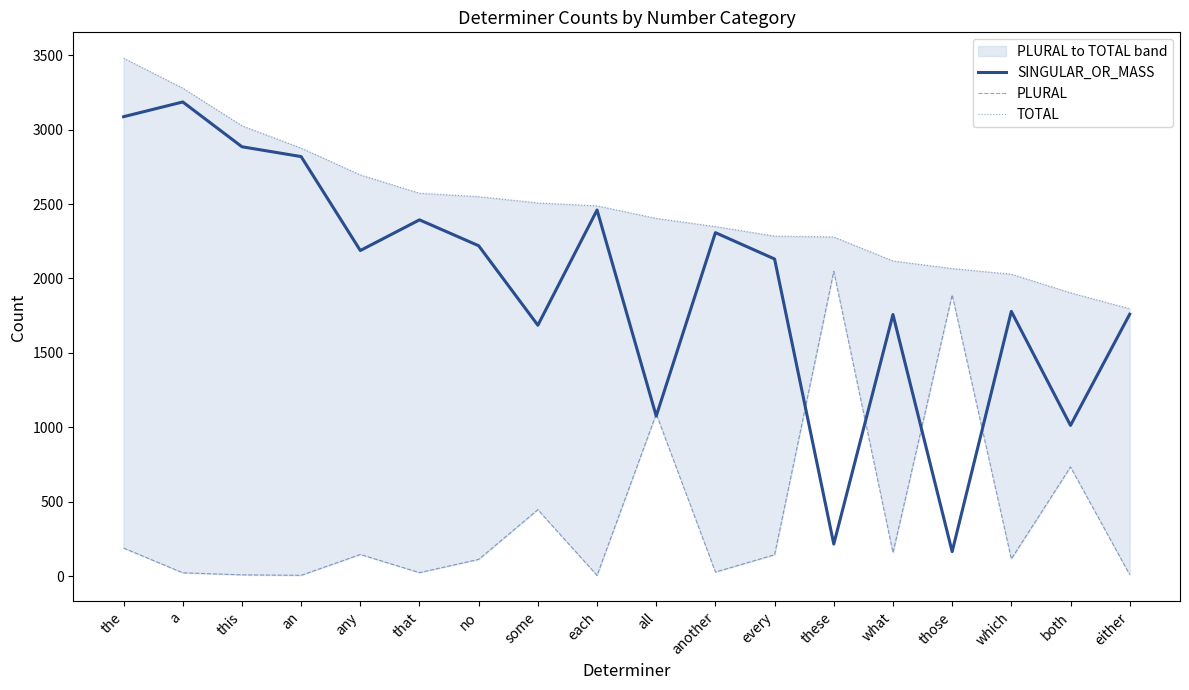

What is the total value across all series at that?

4991